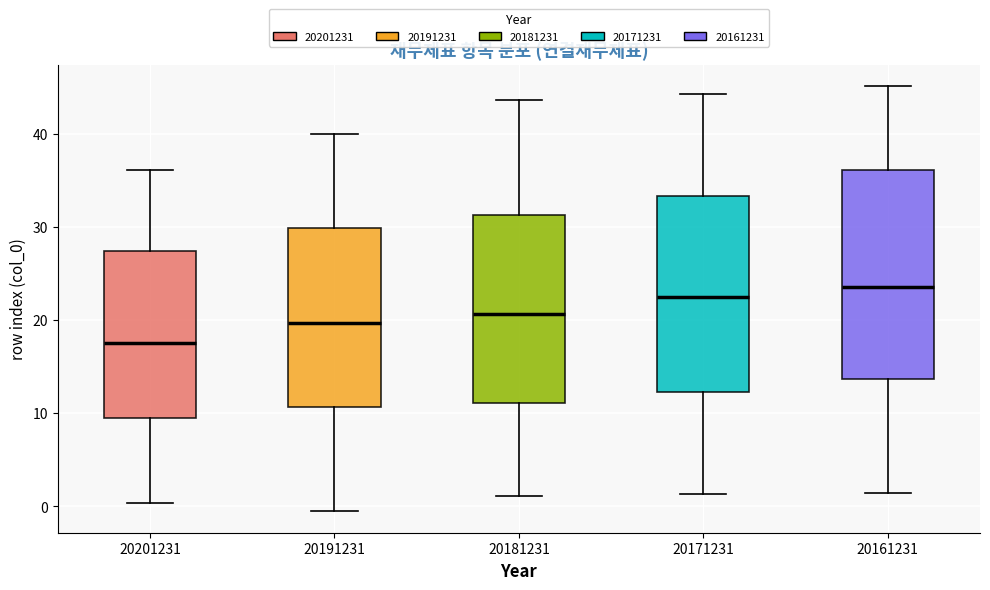

Where does the upper whisker of the box at x = 20161231 end on the y-axis? The values are not printed on the chart, so give them approximately, as read against the axis.

45